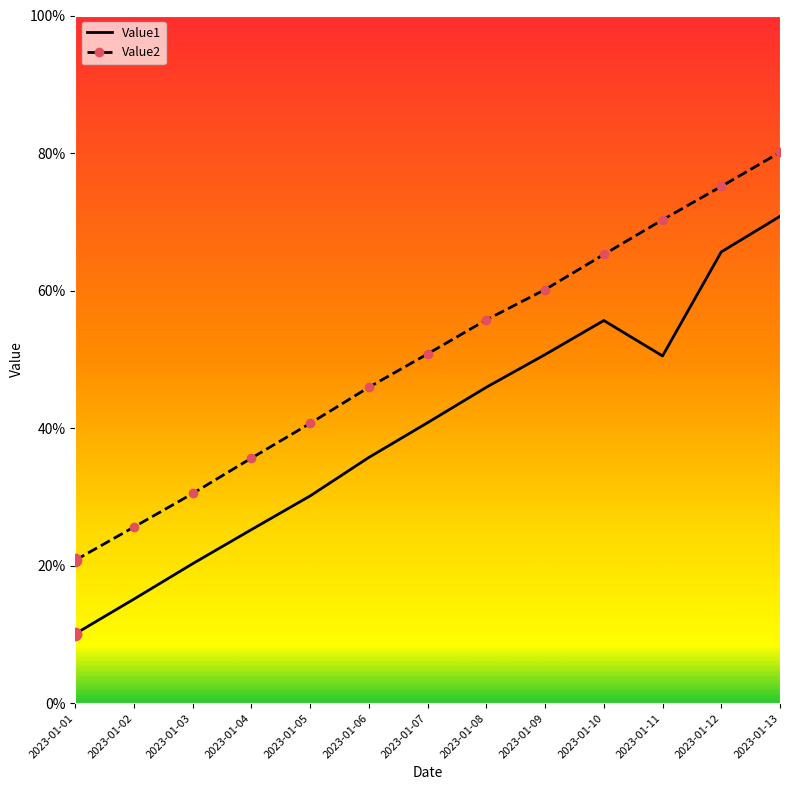

Is the value of Value2 at 2023-01-10 greater than the value of Value1 at 2023-01-02?

Yes